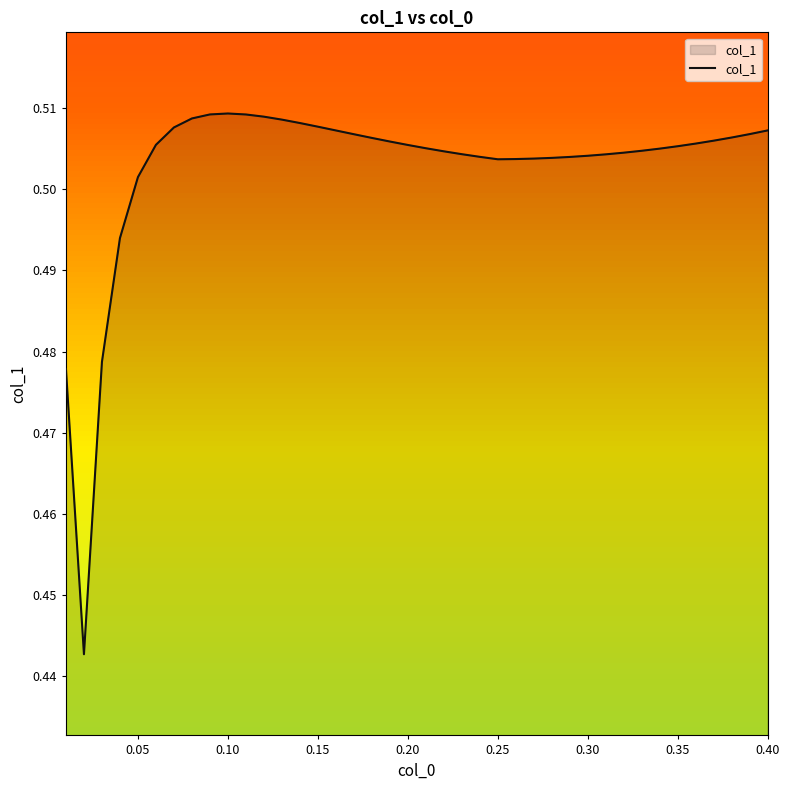

Reading left to right, transcribe all the data shown in this chart.

0.5	0.4	0.5	0.5	0.5	0.5	0.5	0.5	0.5	0.5	0.5	0.5	0.5	0.5	0.5	0.5	0.5	0.5	0.5	0.5	0.5	0.5	0.5	0.5	0.5	0.5	0.5	0.5	0.5	0.5	0.5	0.5	0.5	0.5	0.5	0.5	0.5	0.5	0.5	0.5